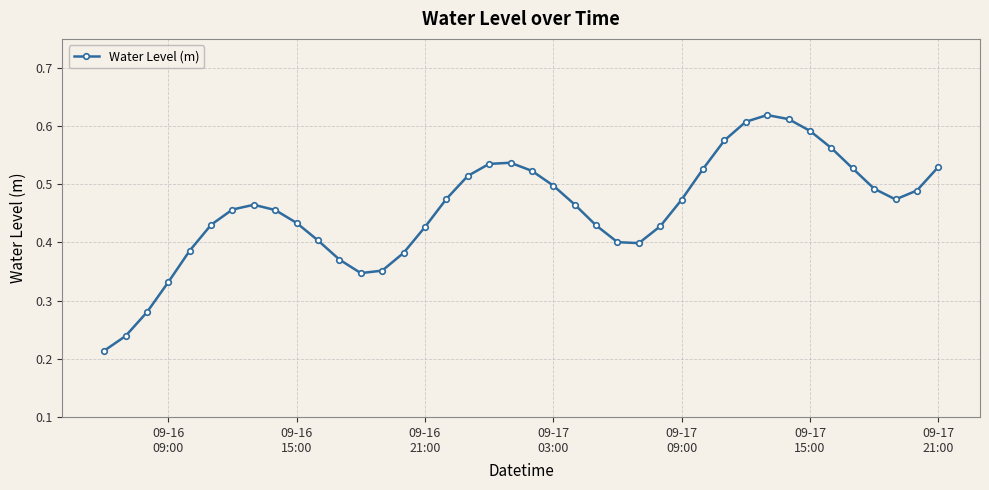

What is the sum of all values?

18.3